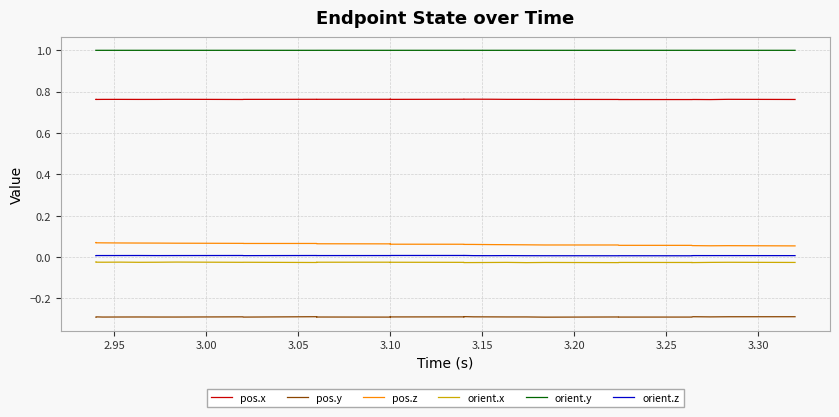

True or false: orient.y and pos.y cross at least once.

False